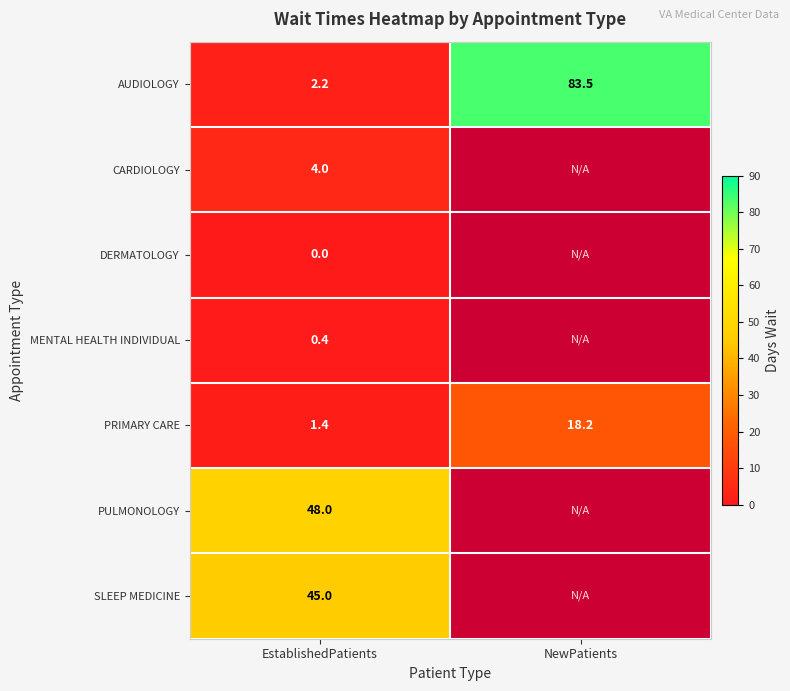

What is the total value across all series at EstablishedPatients?

101.0